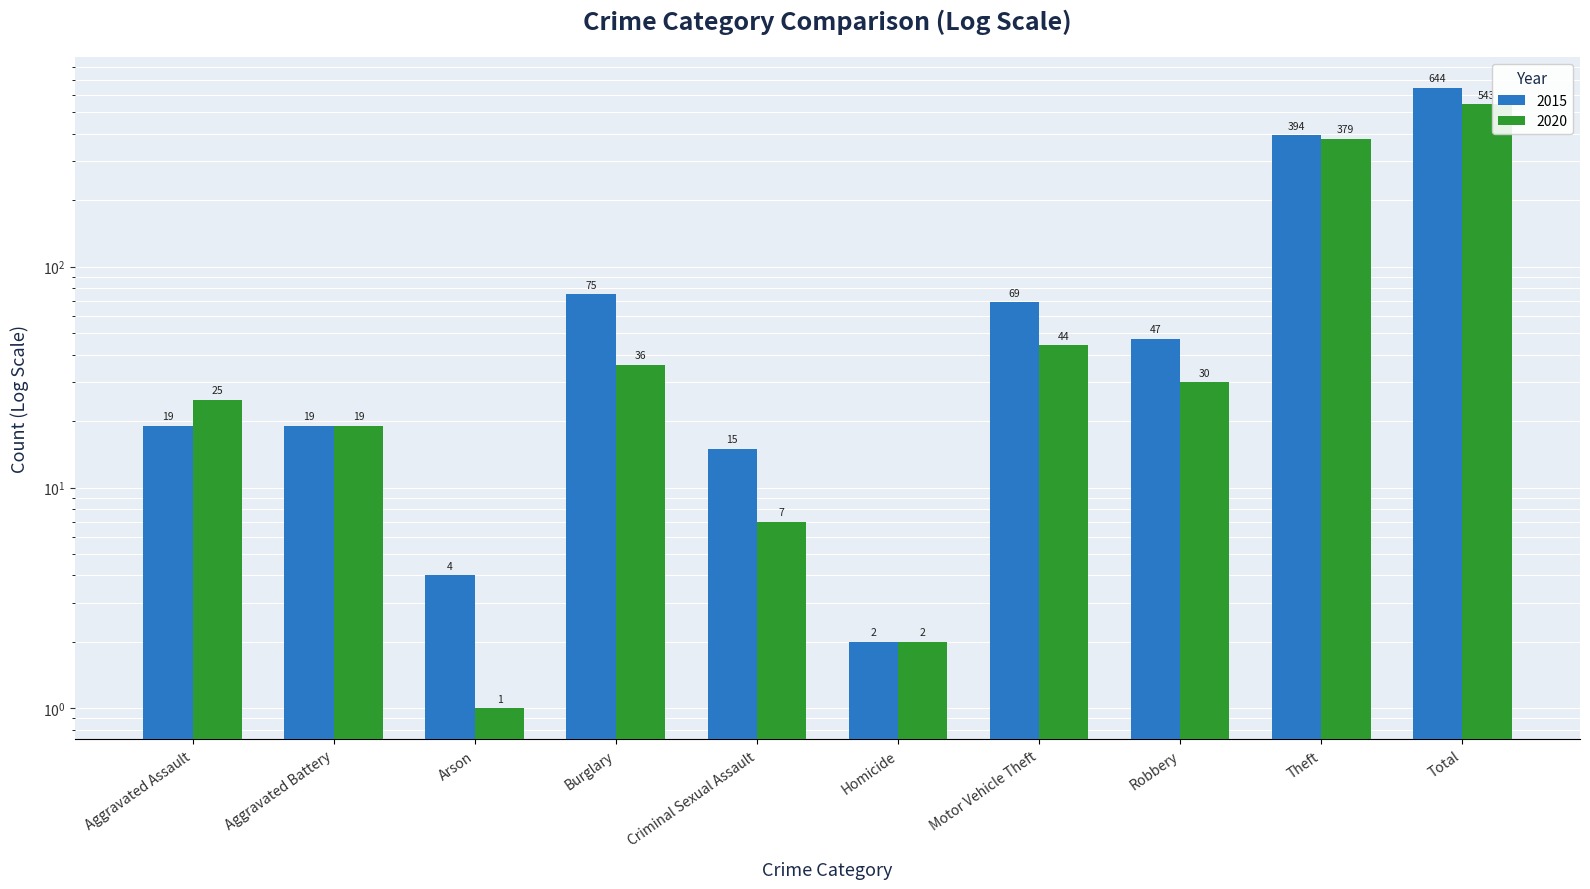

What are all the series names shown in the legend?

2015, 2020